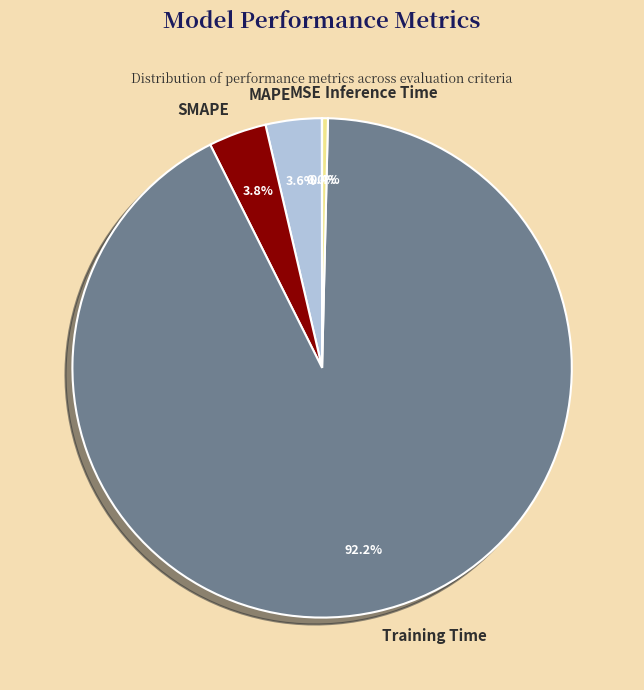

To the nearest percent, what portion does SMAPE represent?

4%